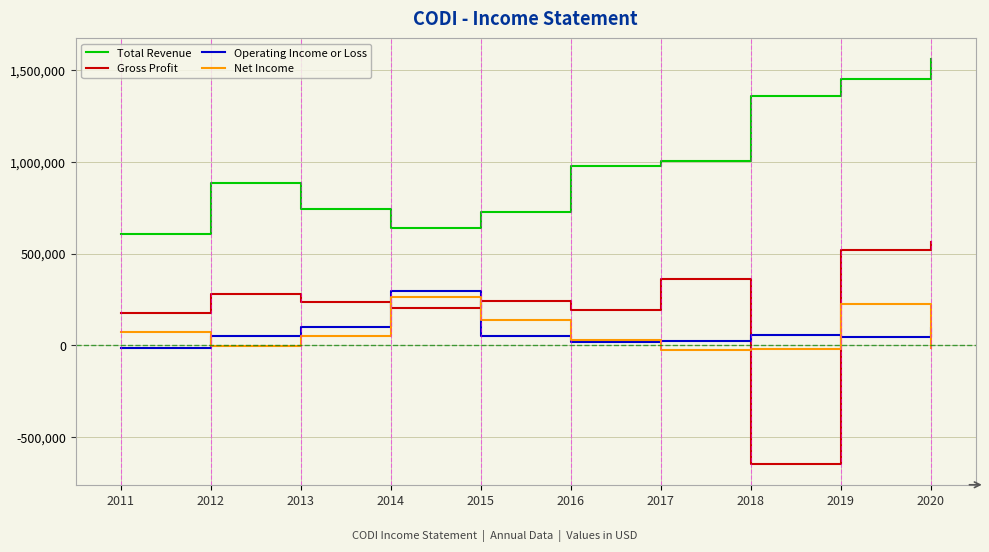

Between 2011 and 2020, which series saw the biggest shift?

Total Revenue